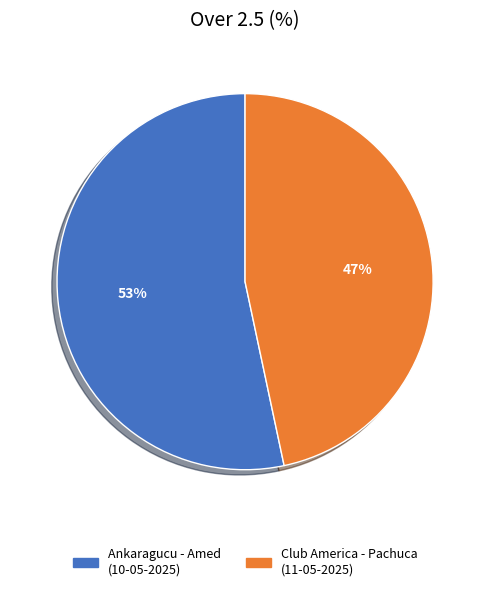

Is it true that Club America - Pachuca (11-05-2025) is 47% of the pie?

True